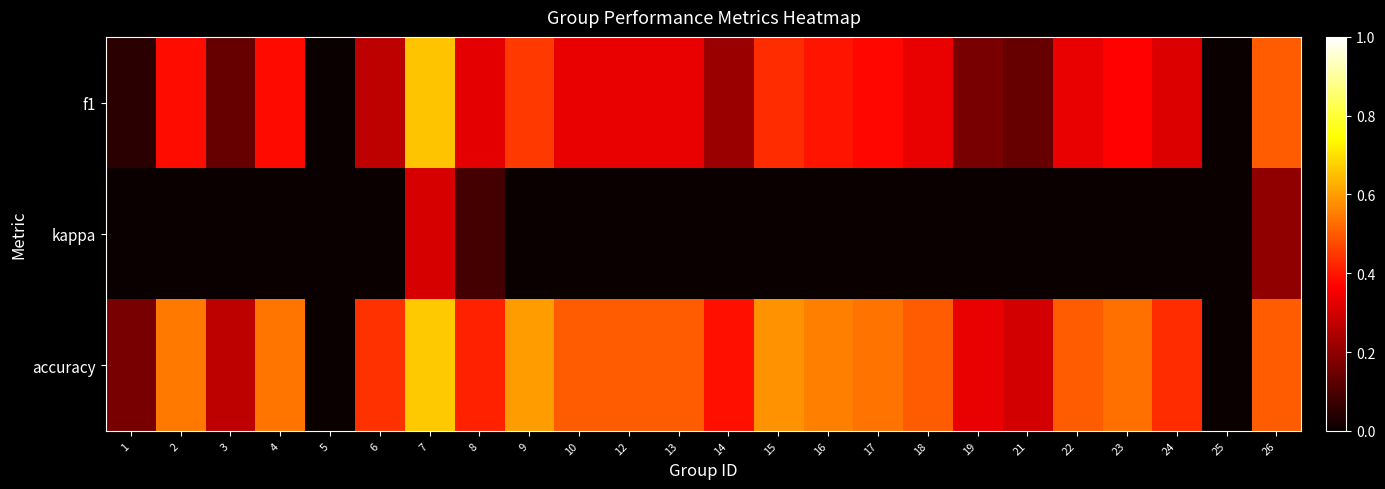

Which series has the widest spread of values?

accuracy